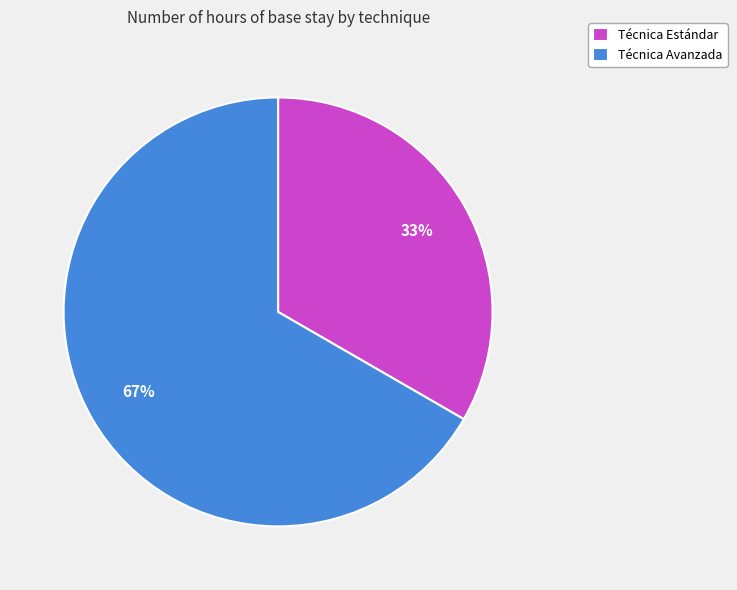

Between Técnica Avanzada and Técnica Estándar, which is larger?

Técnica Avanzada